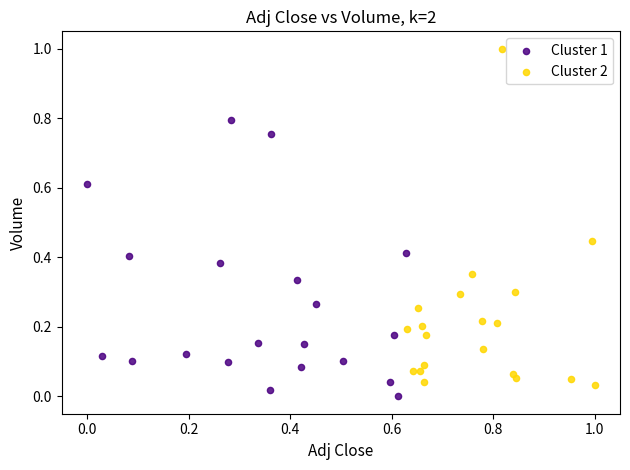

Which series has the largest Y range (max minus min)?

Cluster 2